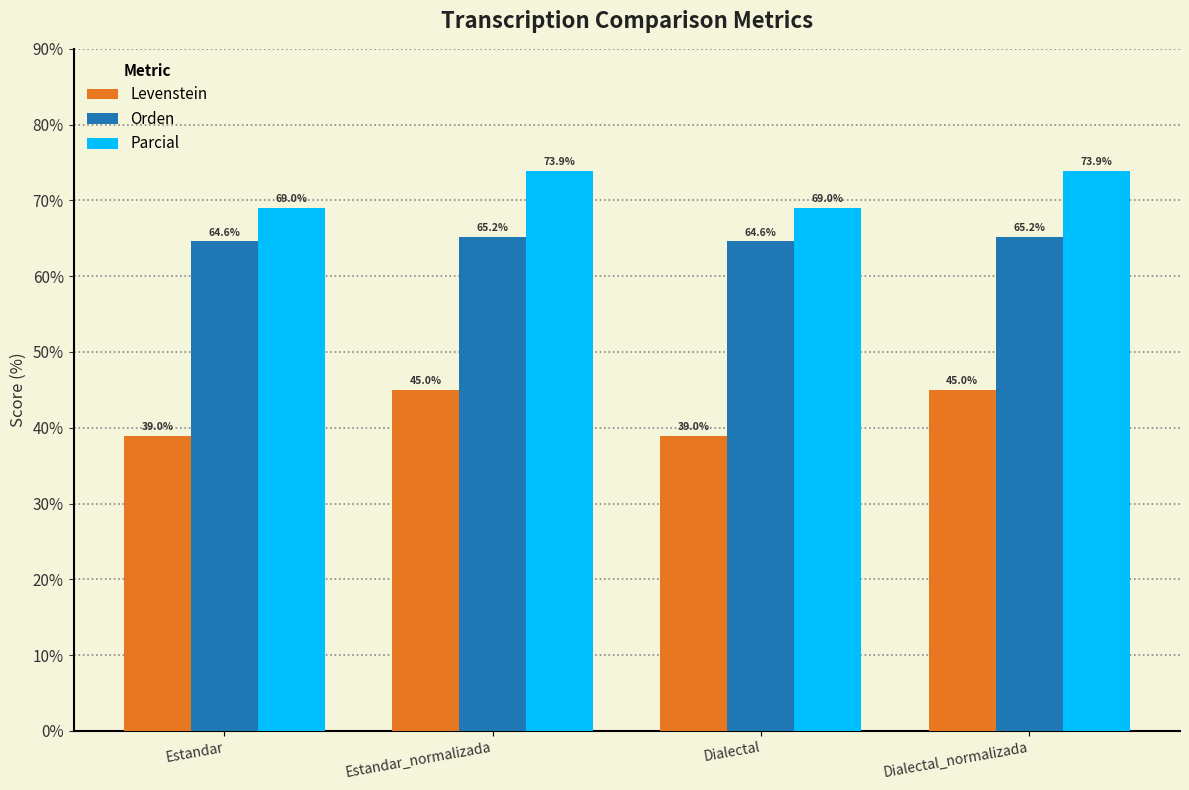

Between Dialectal and Dialectal_normalizada, which series saw the biggest shift?

Levenstein